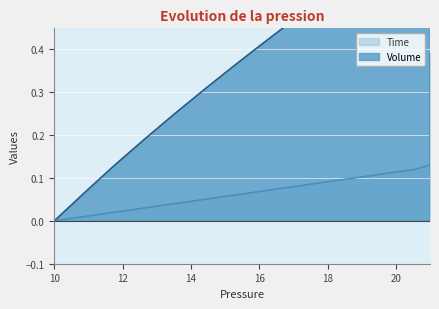

What is the greatest value displayed?

1.1